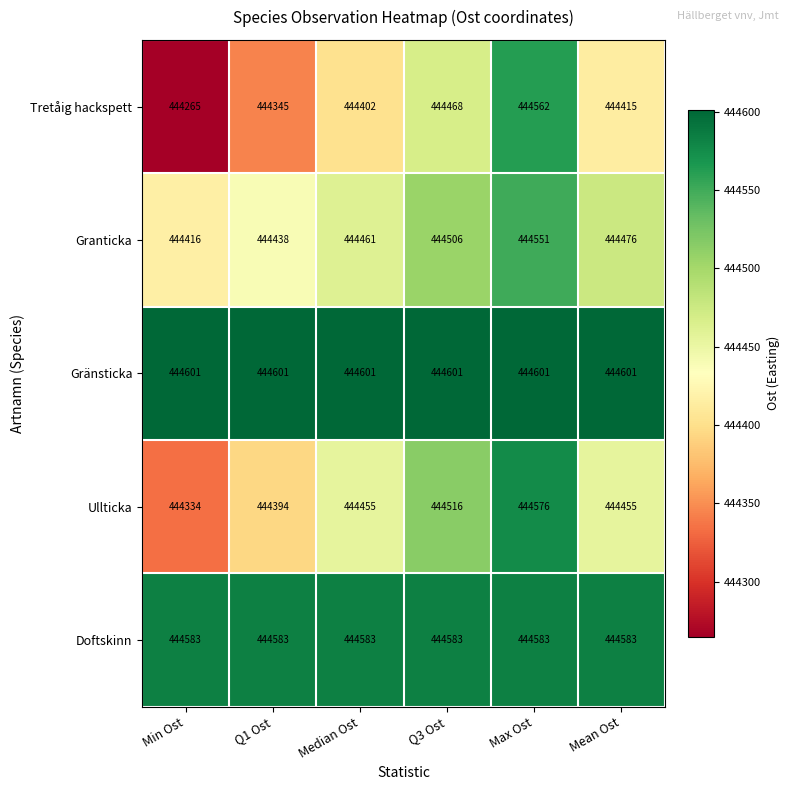

Reading left to right, extract all data points from this chart.

Tretåig hackspett: 444265	444345	444402	444468	444562	444415
Granticka: 444416	444438	444461	444506	444551	444476
Gränsticka: 444601	444601	444601	444601	444601	444601
Ullticka: 444334	444394	444455	444516	444576	444455
Doftskinn: 444583	444583	444583	444583	444583	444583